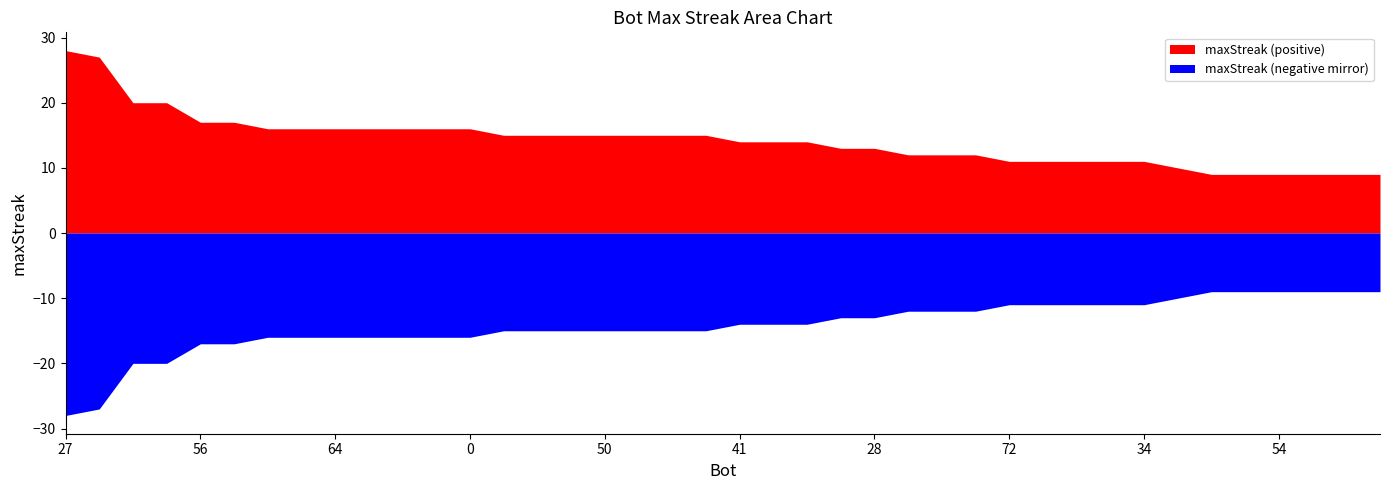

Reading right to left, transcribe all the data shown in this chart.

9	9	9	9	9	9	10	11	11	11	11	11	12	12	12	13	13	14	14	14	15	15	15	15	15	15	15	16	16	16	16	16	16	16	17	17	20	20	27	28